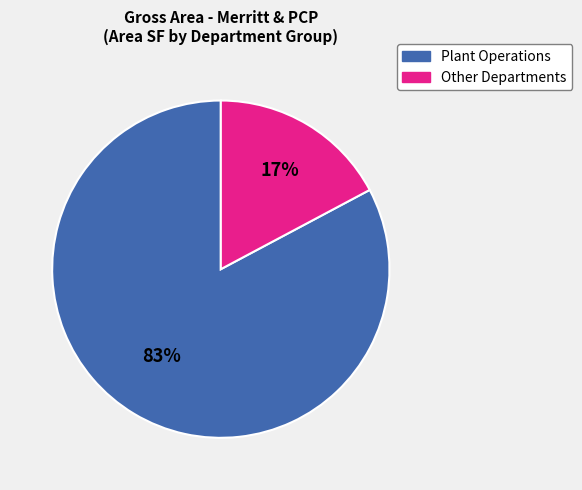

To the nearest percent, what is the difference between the largest and smallest slice percentages?

66%